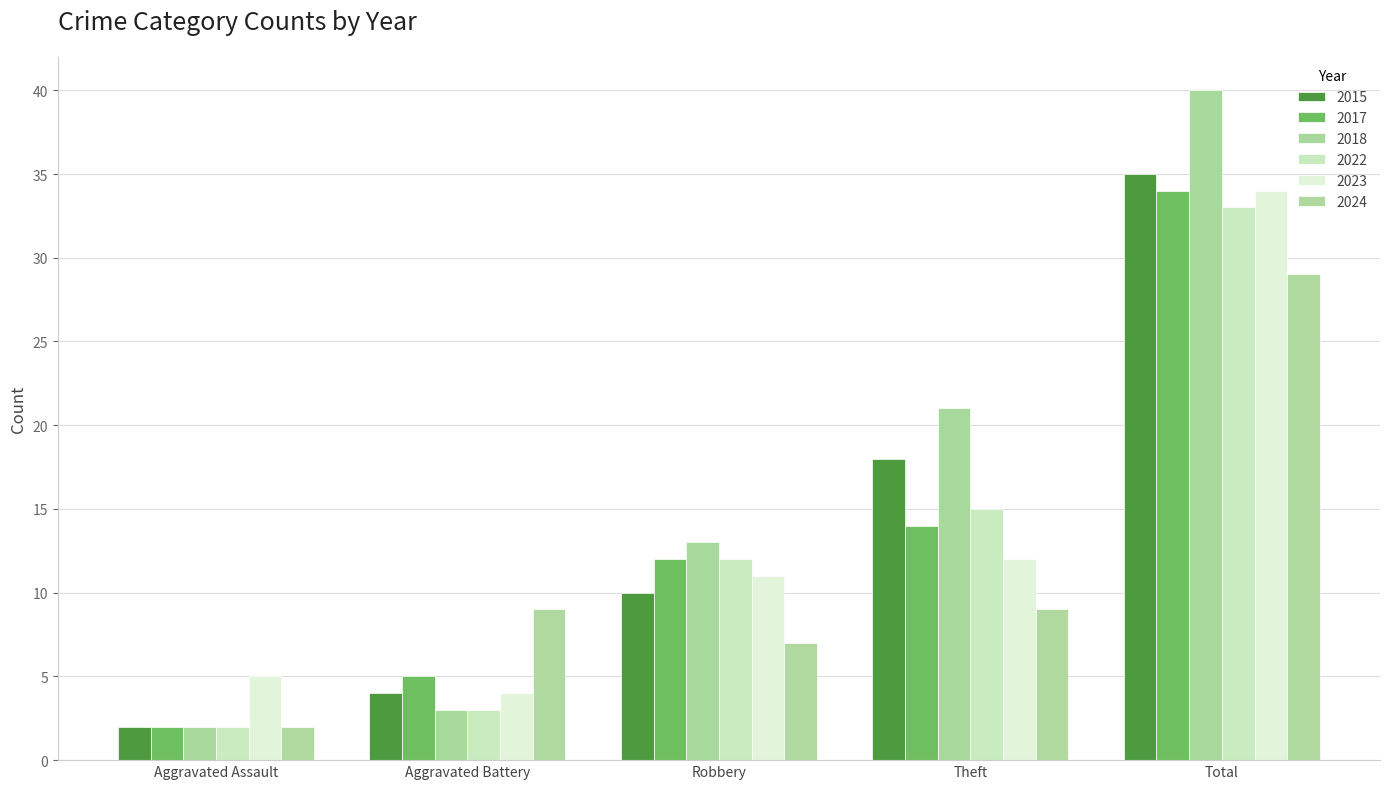

Which label corresponds to the largest value in the chart?

Total